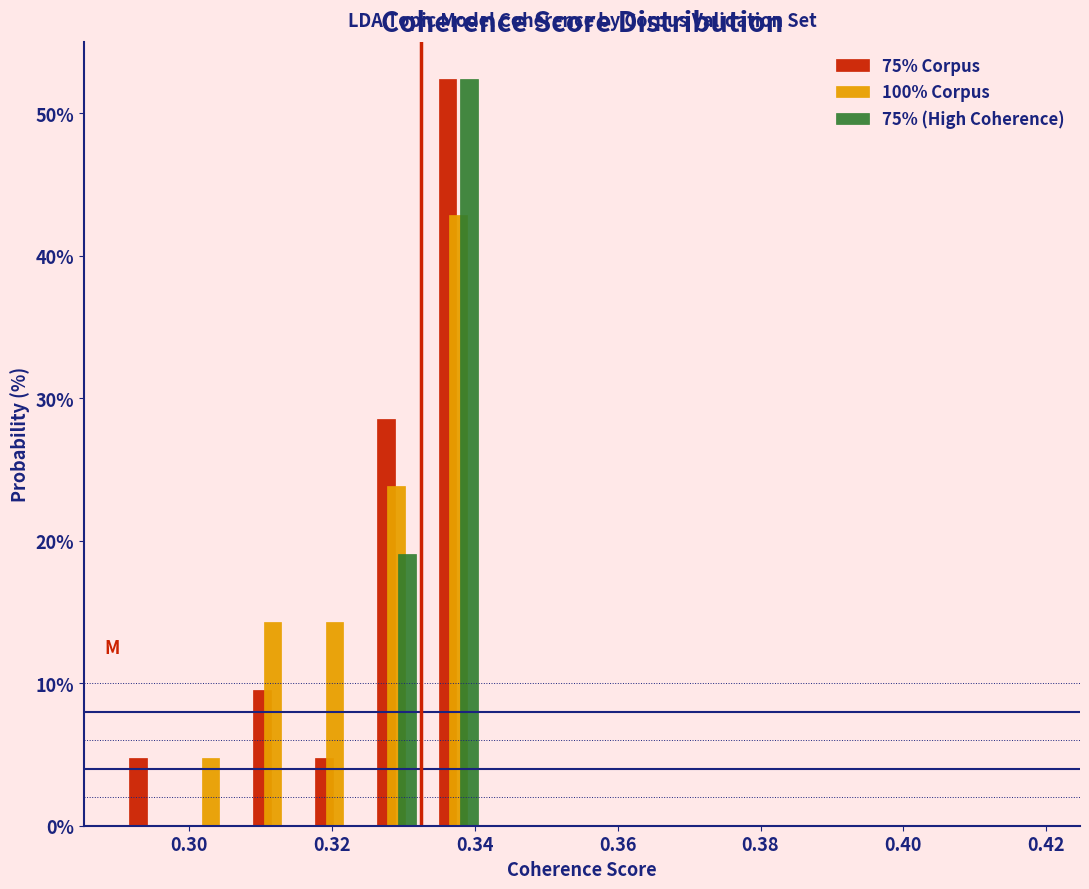

What is the height of the 75% Corpus bar covering 0.290 to 0.298 on the x-axis? Neither the bar edges nor the heights are printed on the chart, so give them approximately, as read against the axes.

5